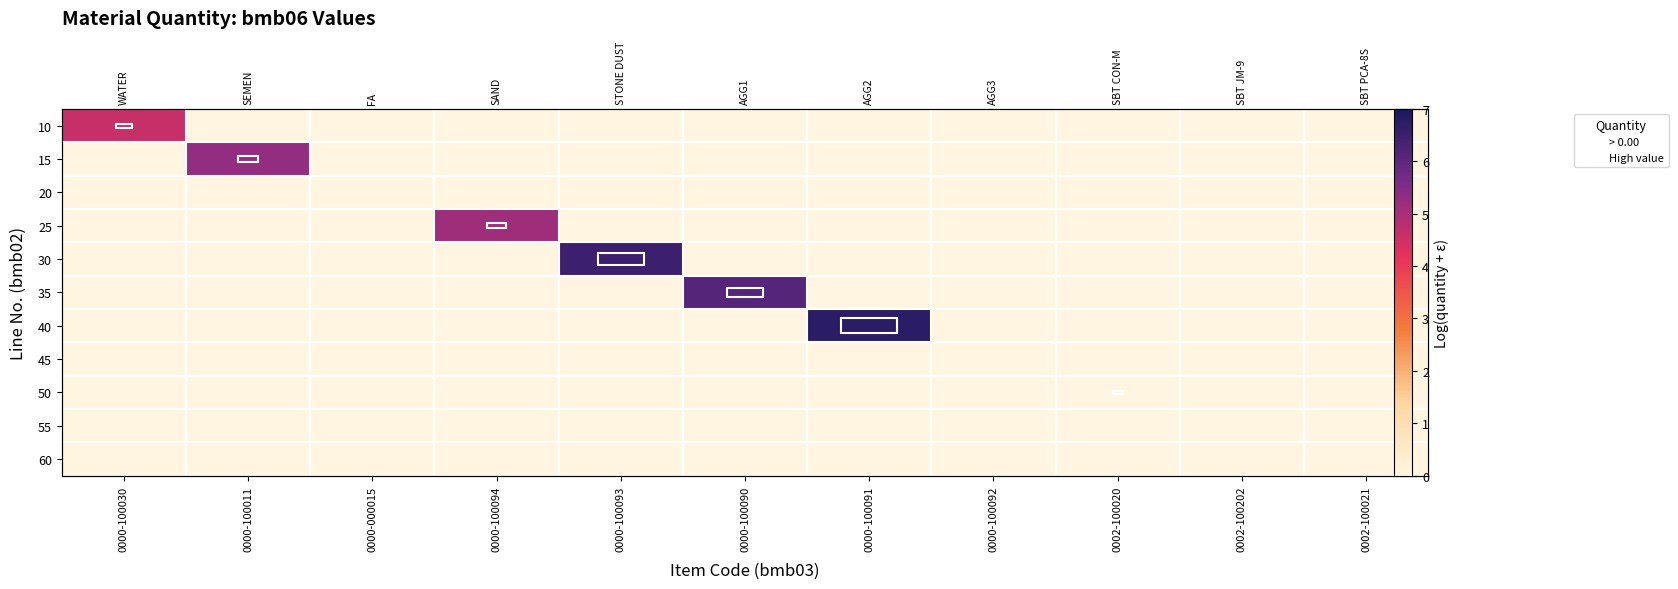

Which series changed the most between 0000-100030 and 0002-100020?

10